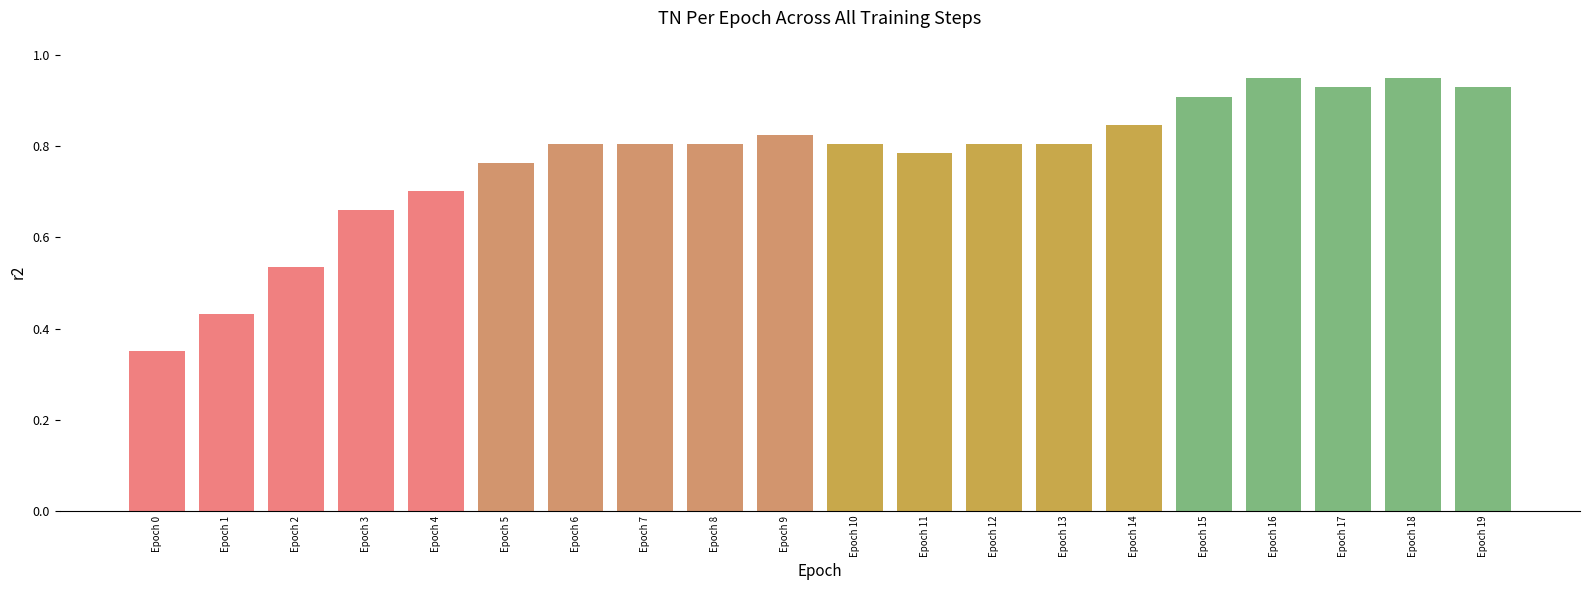

What is the difference between the maximum and minimum values?

0.6